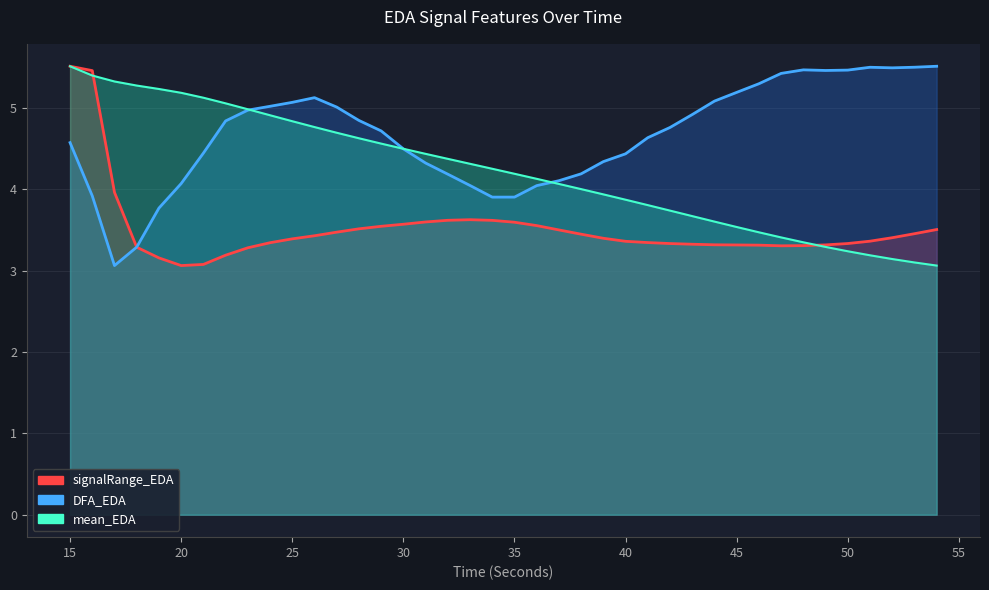

Does the chart have visible grid lines?

Yes